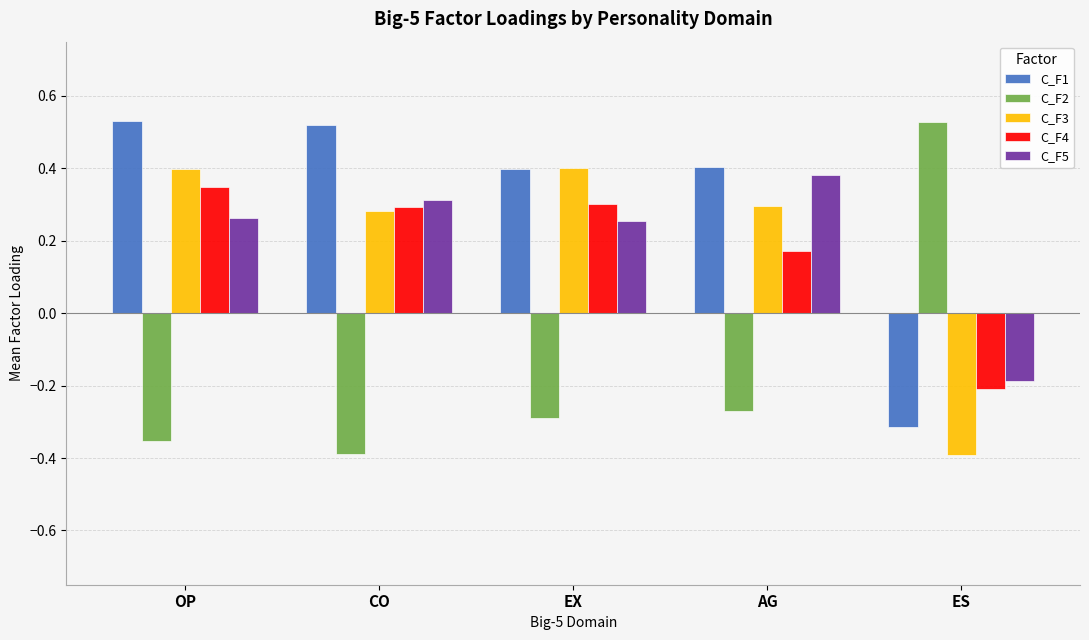

What are all the series names shown in the legend?

C_F1, C_F2, C_F3, C_F4, C_F5